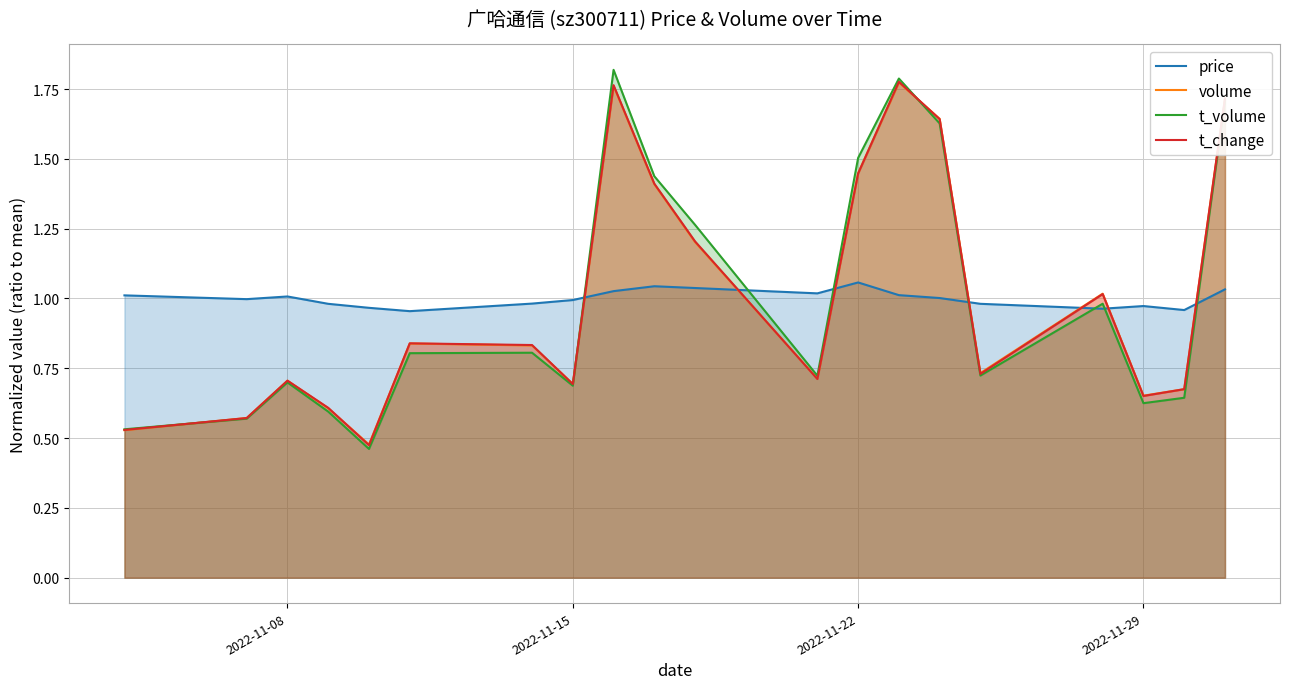

True or false: price and t_change cross at least once.

True